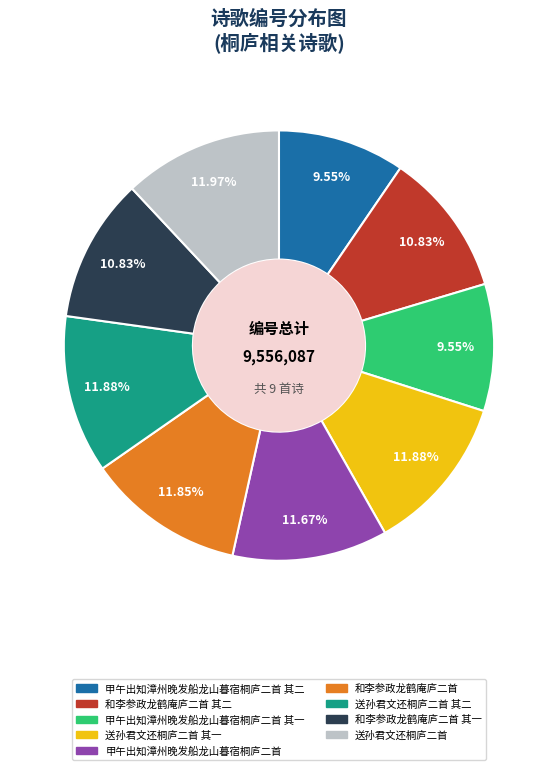

Does any single category account for the majority?

No